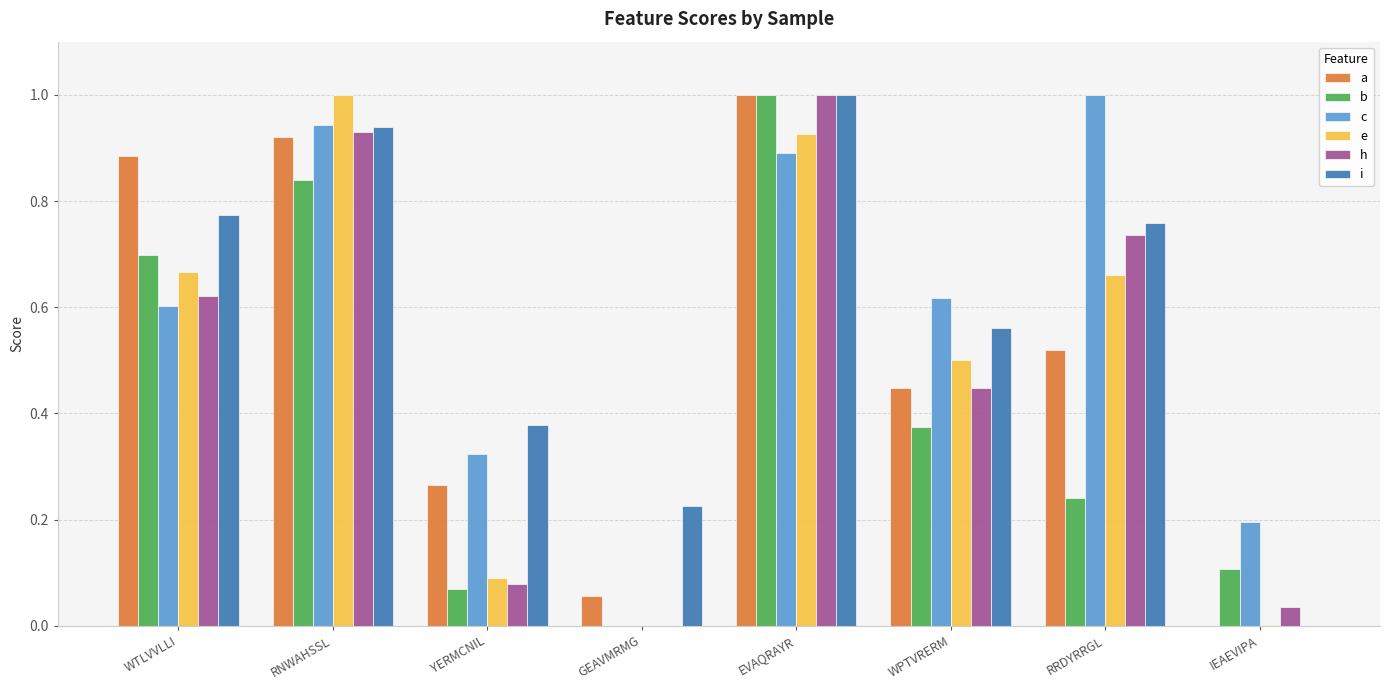

What is the maximum value for c?

1.0